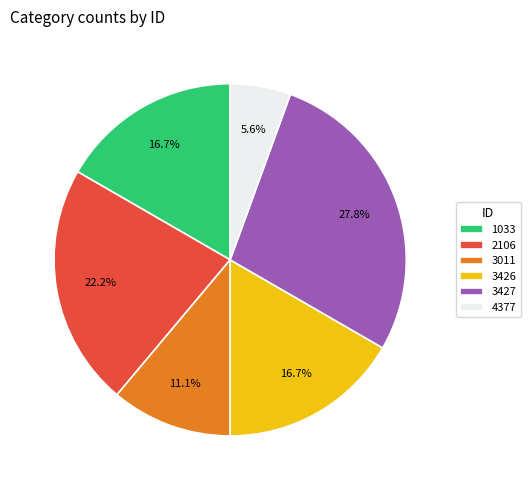

Which category has the smallest portion of the pie?

4377